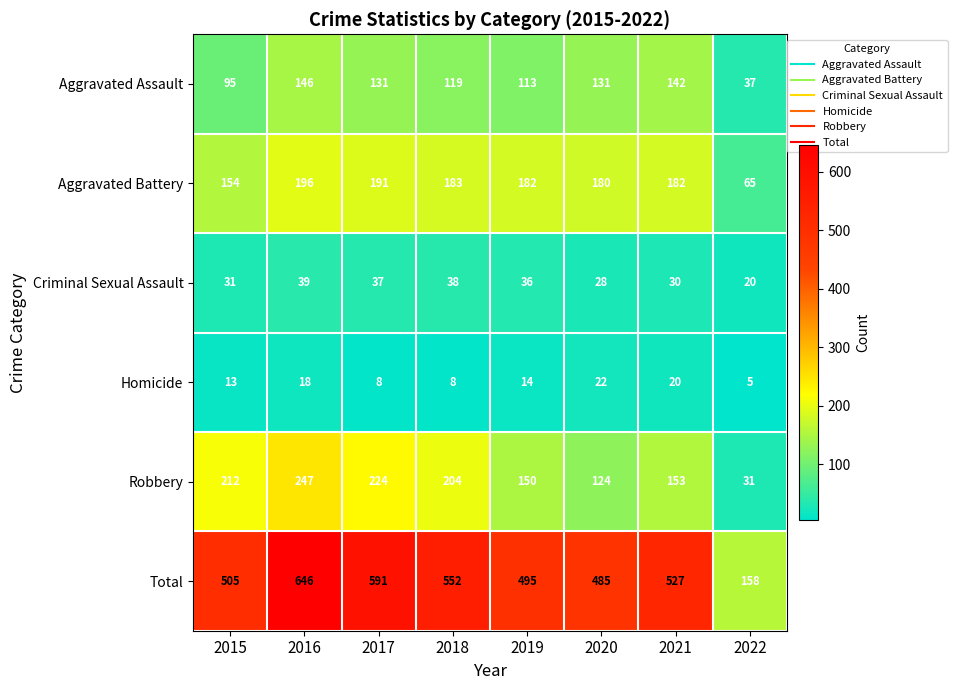

Which series changed the most between 2015 and 2019?

Robbery